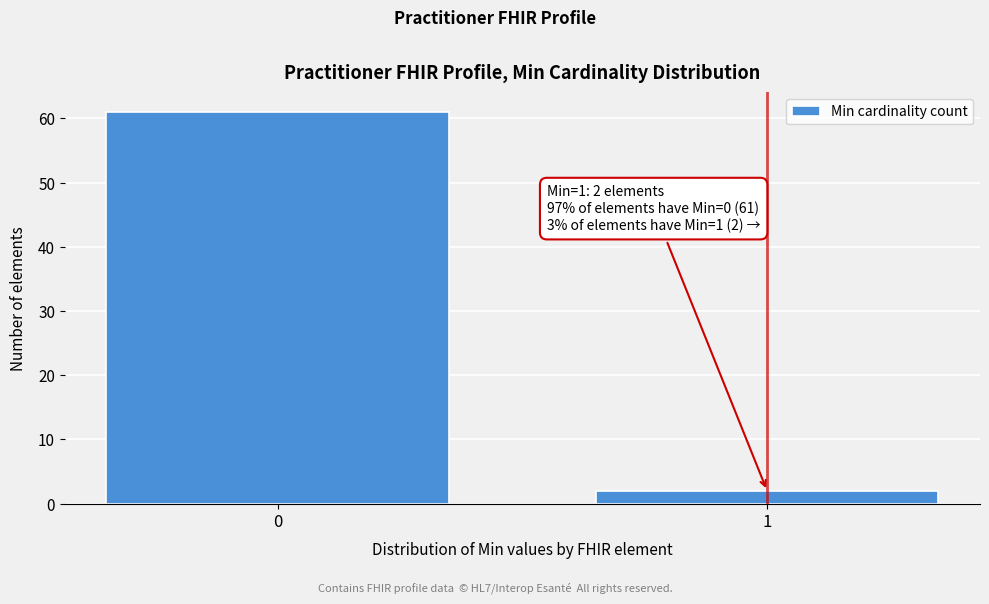

Reading right to left, list all the values displayed in this chart.

1=2	0=61